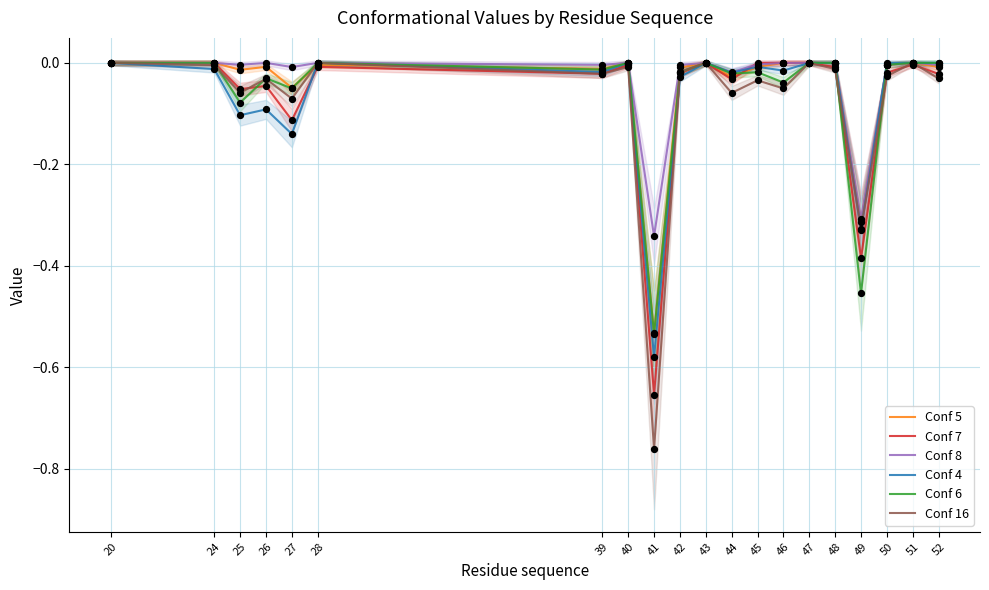

Which series reaches the minimum Y coordinate?

Conf 16